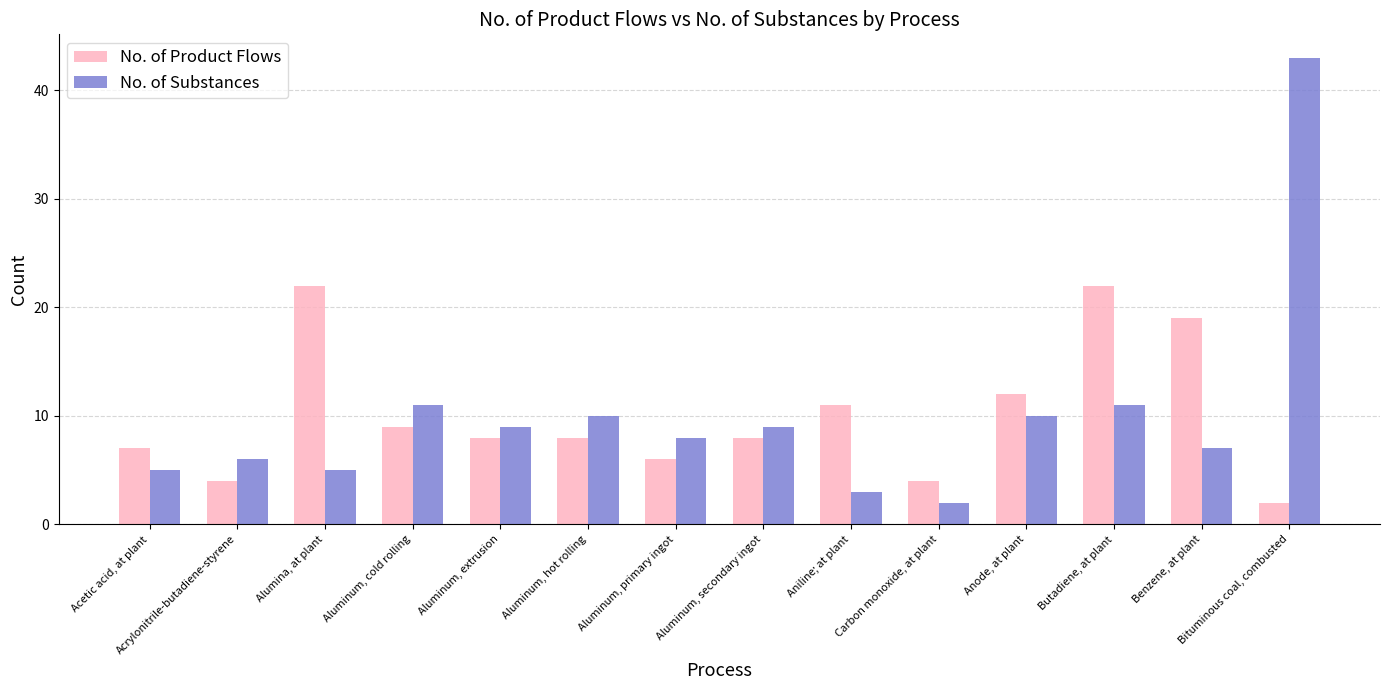

At which label does No. of Substances first exceed 9?

Aluminum, cold rolling